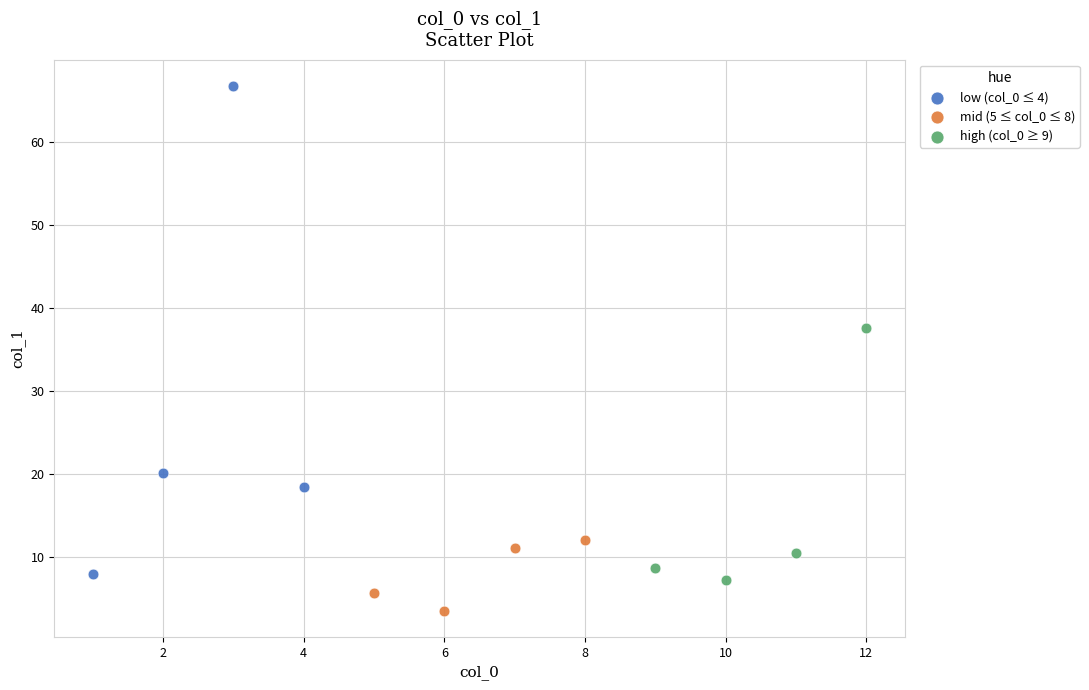

Which series contains the highest Y value?

low (col_0 ≤ 4)